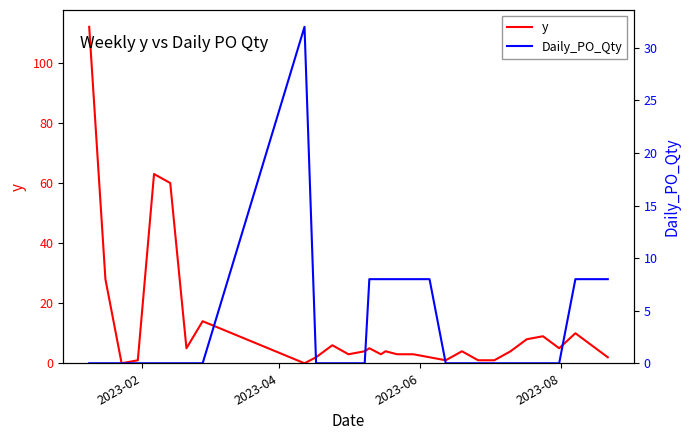

How many values in the Daily_PO_Qty series exceed 0?

9